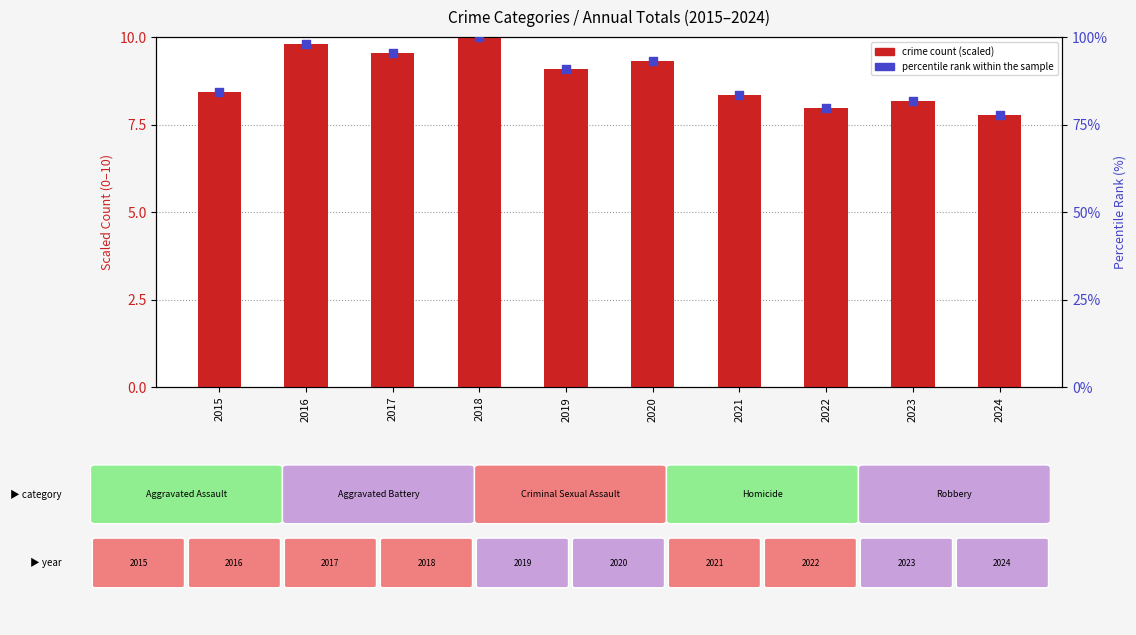

At how many categories does at least one series exceed 56?

10